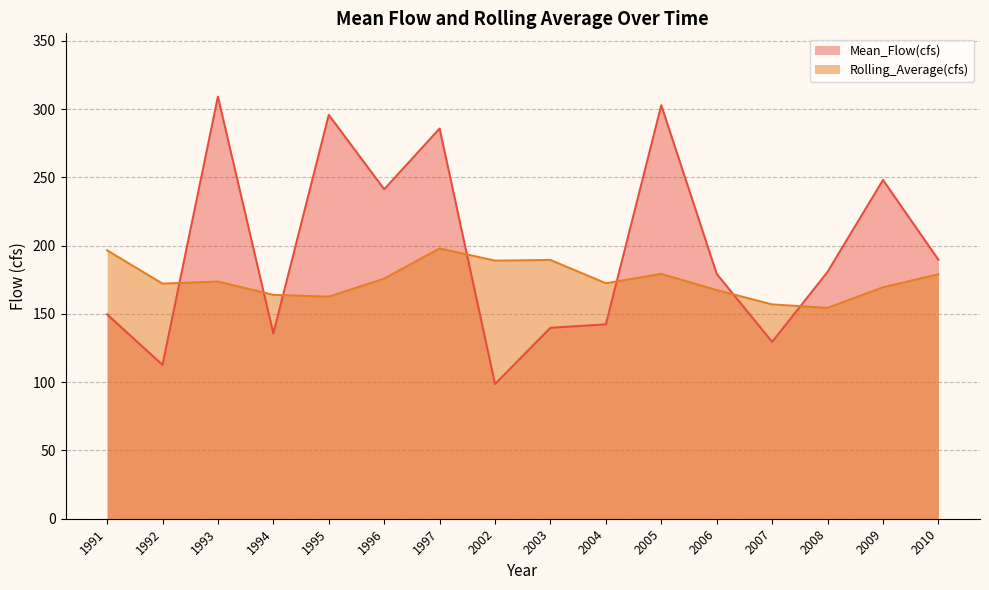

Where does the Rolling_Average(cfs) series first go above 173?

1991